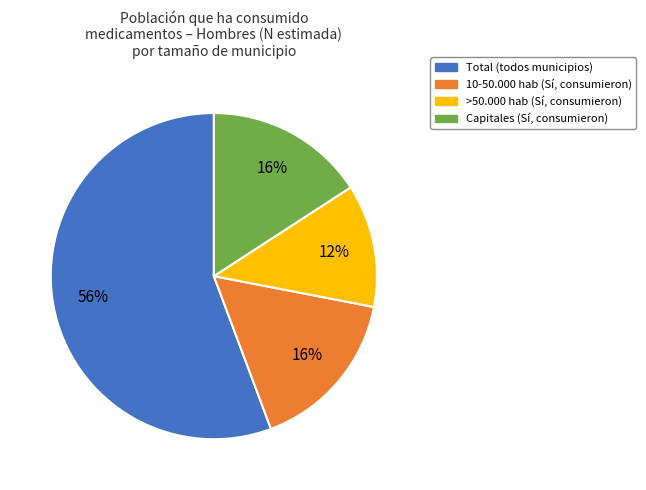

Combined, do 10-50.000 hab and Total account for over 50%?

Yes